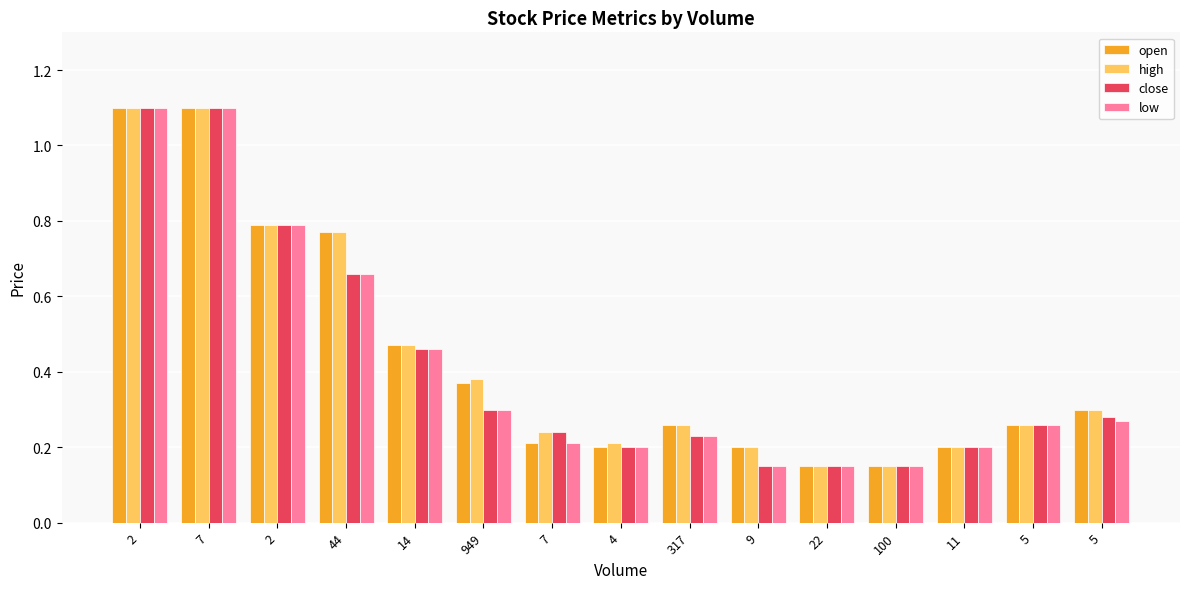

What are all the series names shown in the legend?

open, high, close, low